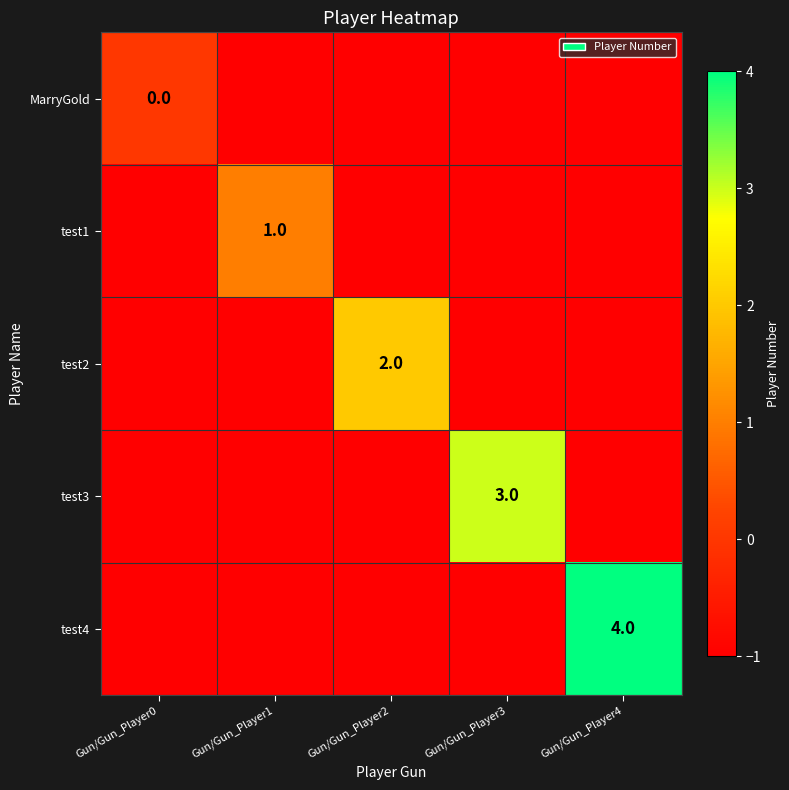

Is it true that test2 equals 2 at Gun/Gun_Player2?

True